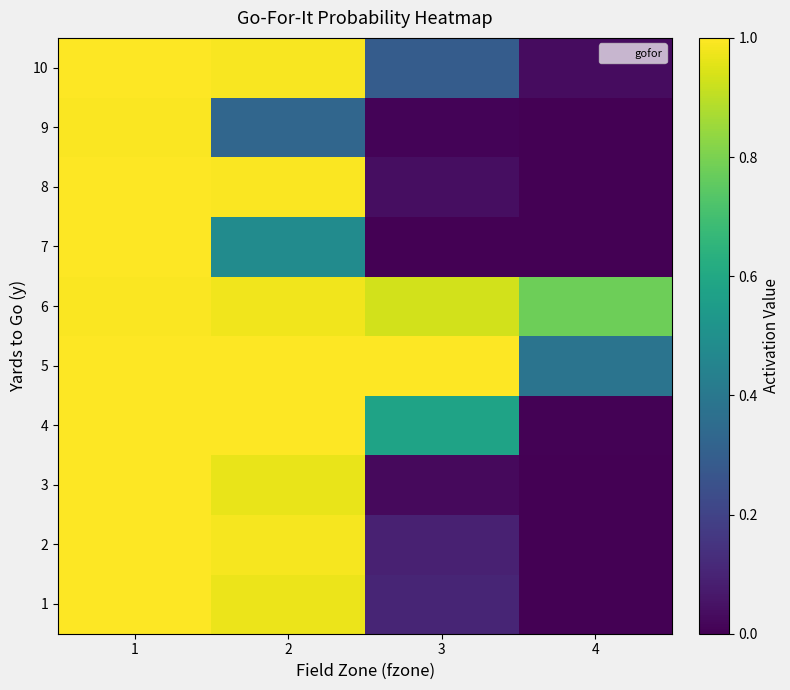

What is the total value across all series at 2?

8.7